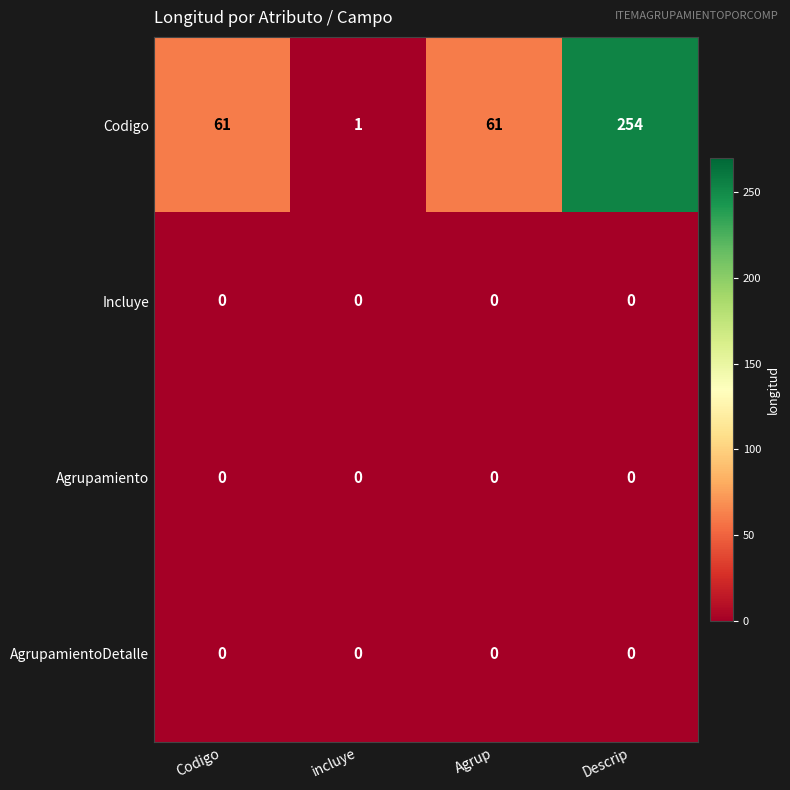

Which series has the largest total across all categories?

Codigo